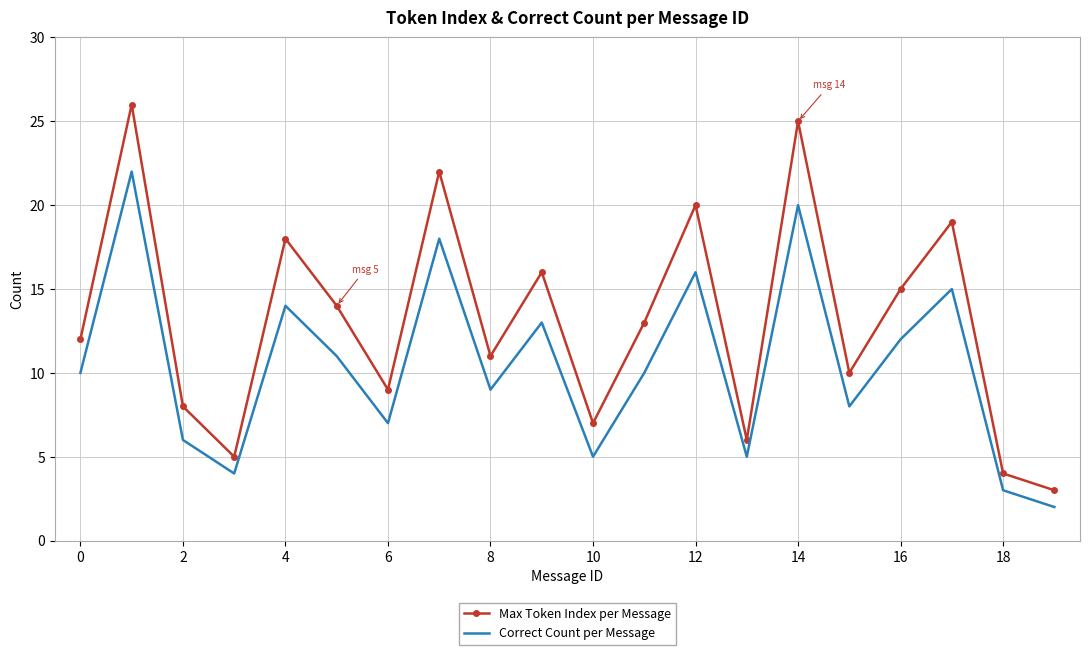

Count the number of categories in the chart.

20